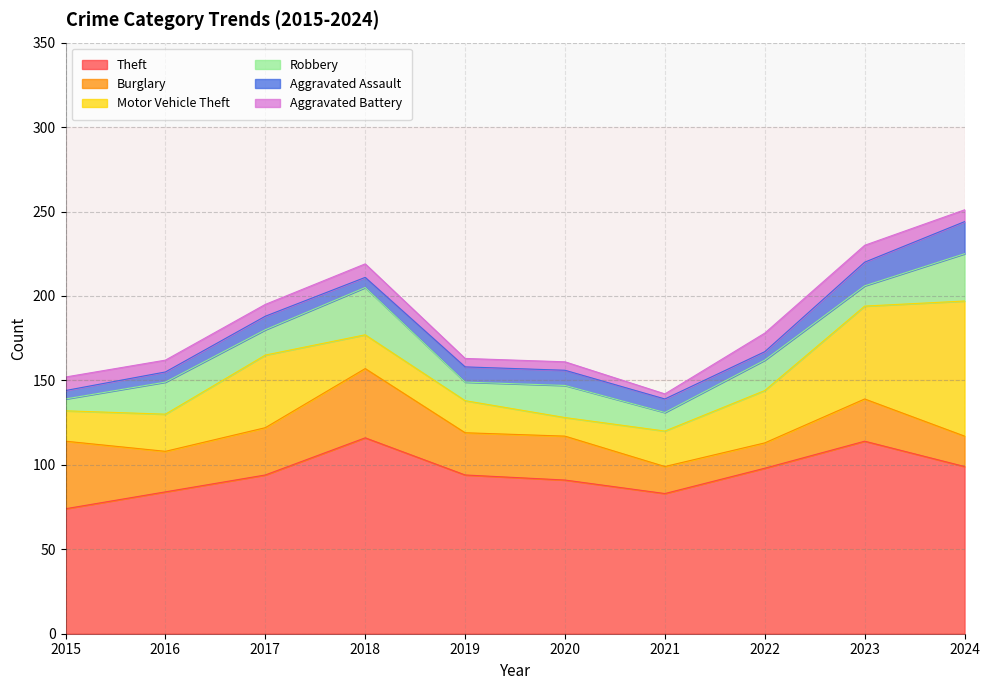

Which series has the widest spread of values?

Motor Vehicle Theft